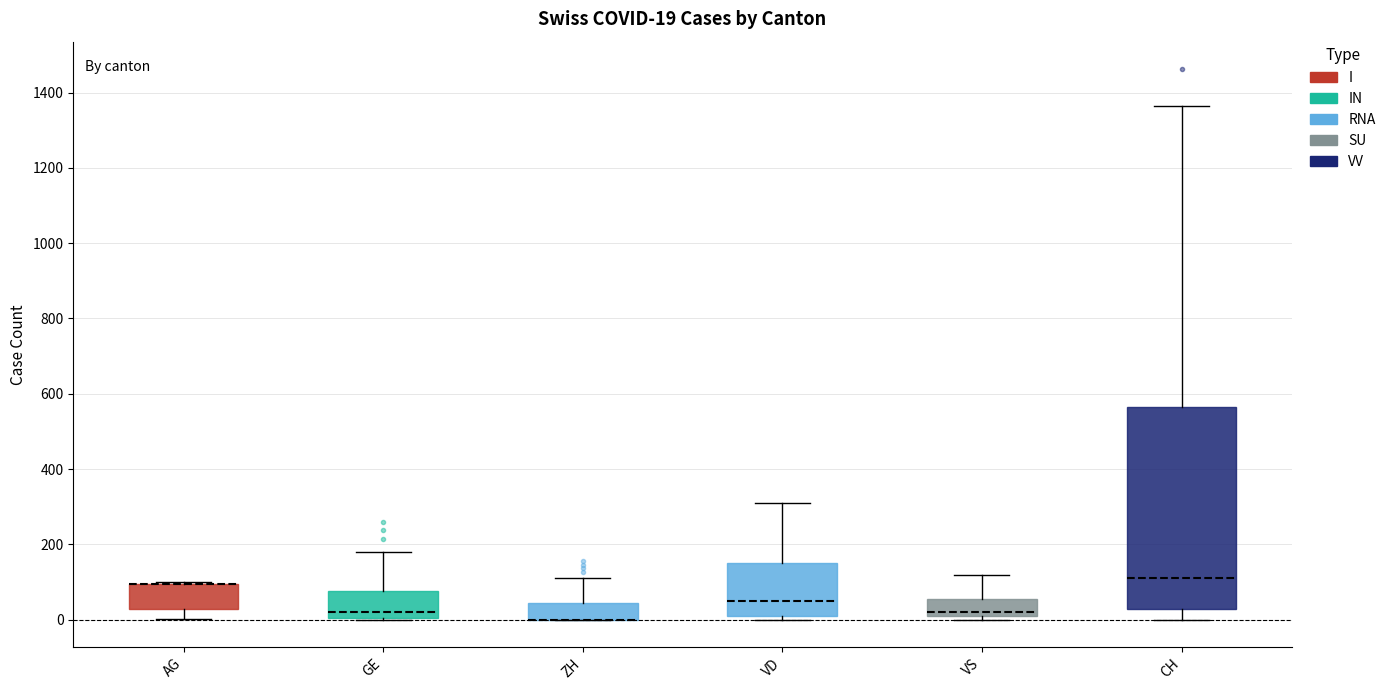

Which box is the tallest, from its lower edge to its upper edge?

CH